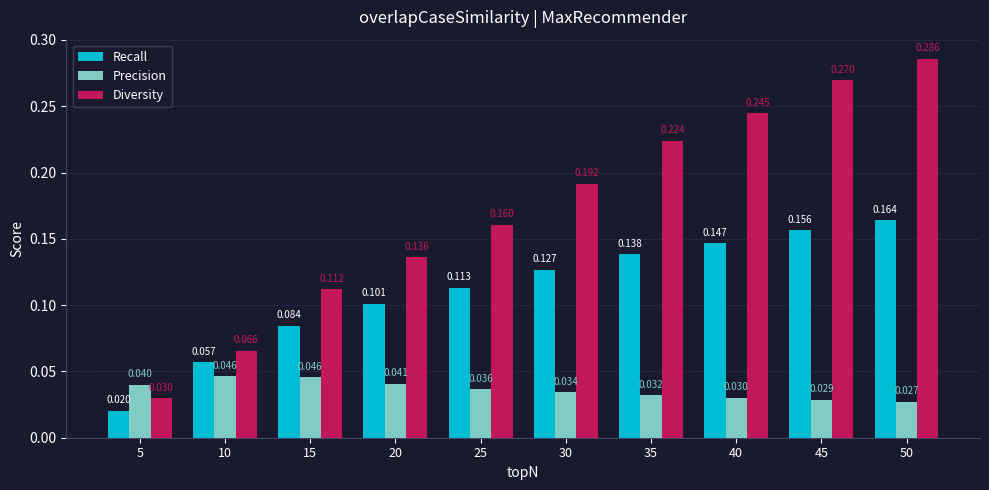

At 30, list the series in order from smallest to largest.

Precision, Recall, Diversity